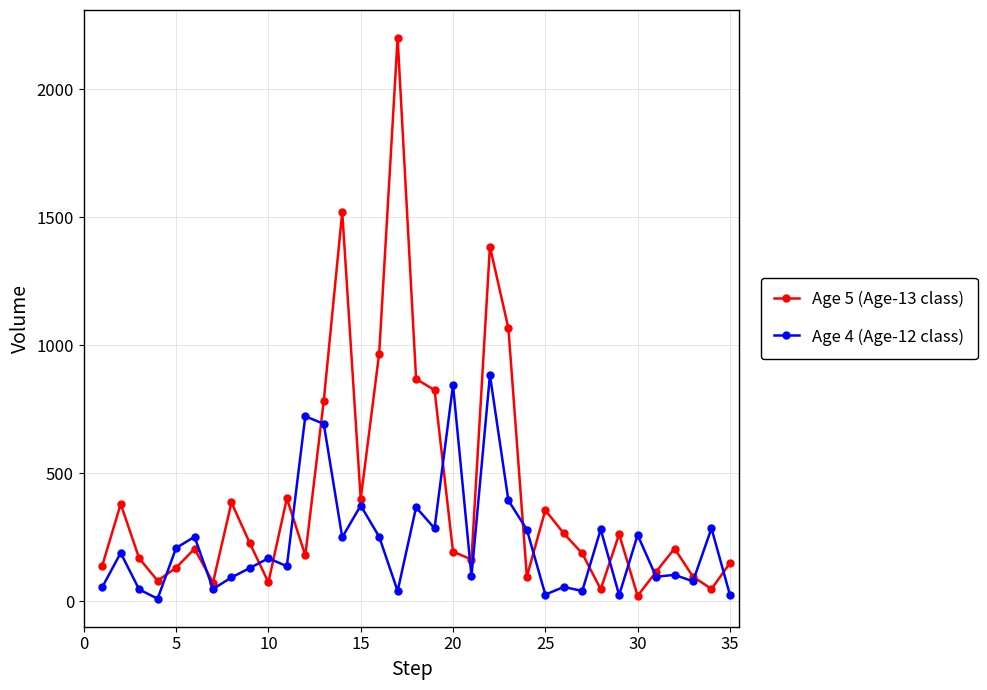

True or false: Age 4 (Age-12 class) has more than 2 interior local peaks.

True